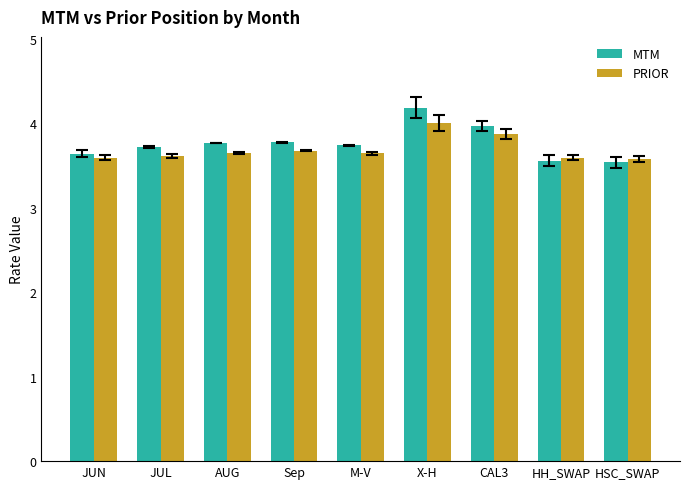

List the series in order of their overall mean, highest first.

MTM, PRIOR